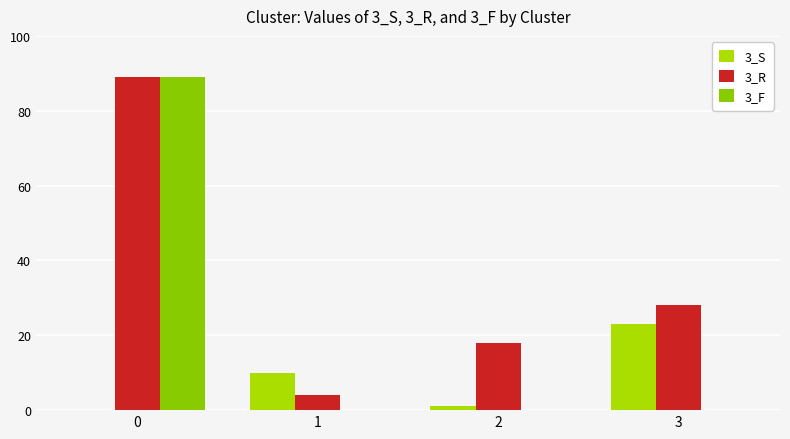

True or false: 3_S has a value of 14 at 1.

False